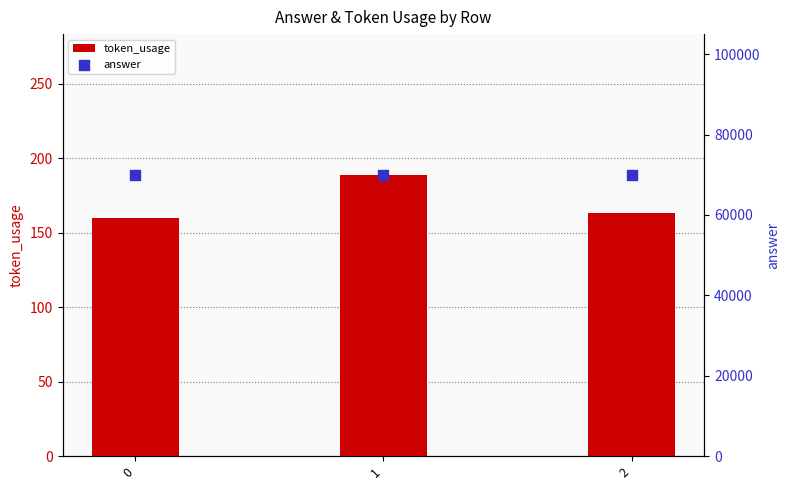

Which series contains the lowest Y value?

token_usage